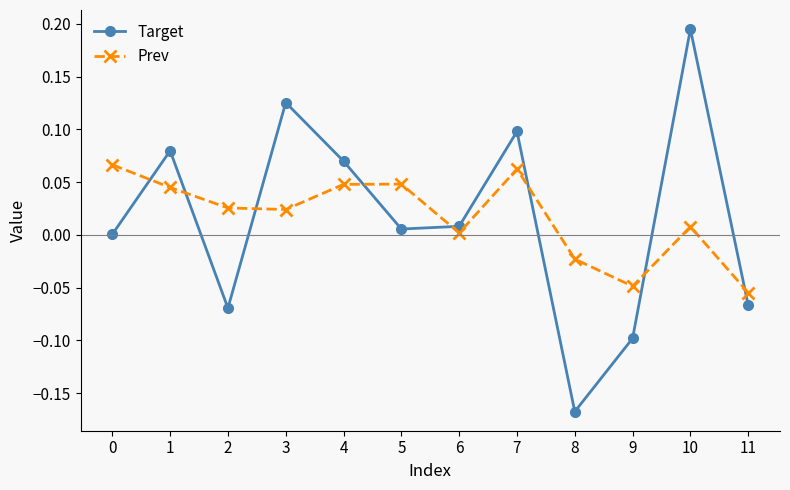

Which label corresponds to the smallest value in the chart?

8